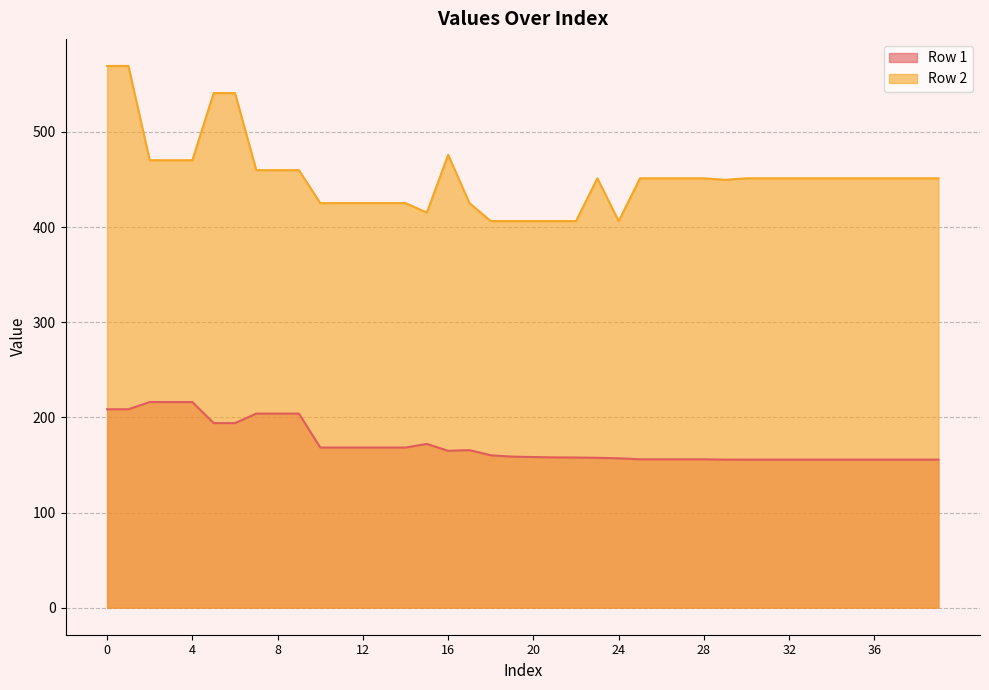

What is the greatest value displayed?

569.4